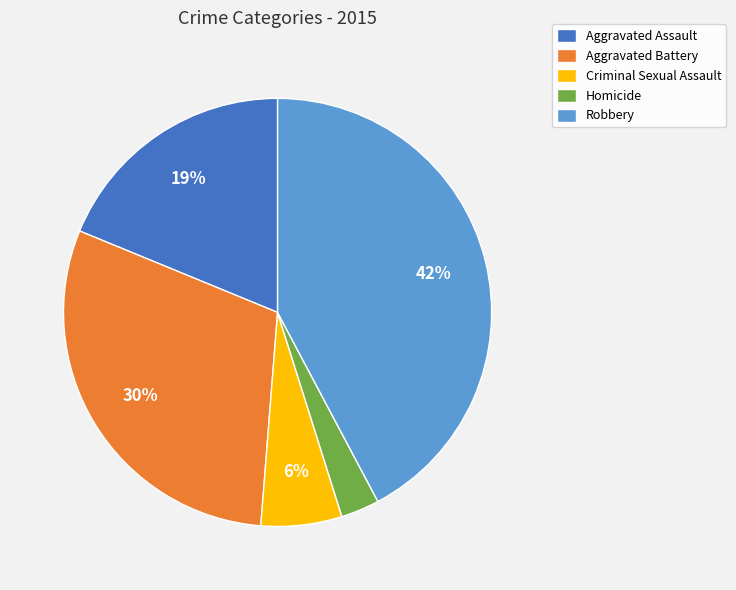

Count the number of slices in the pie.

5